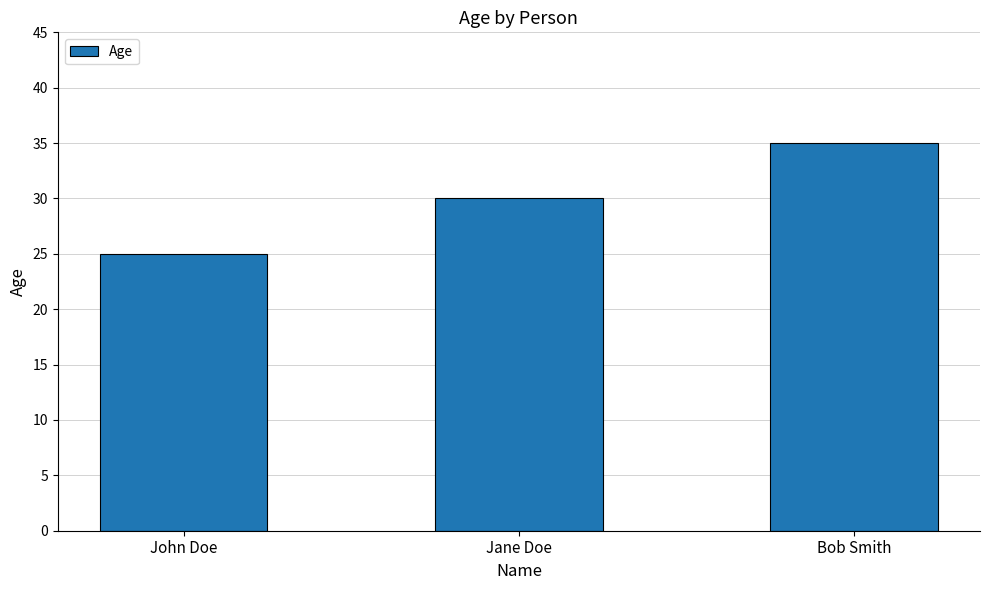

True or false: the data shows 41 at John Doe.

False